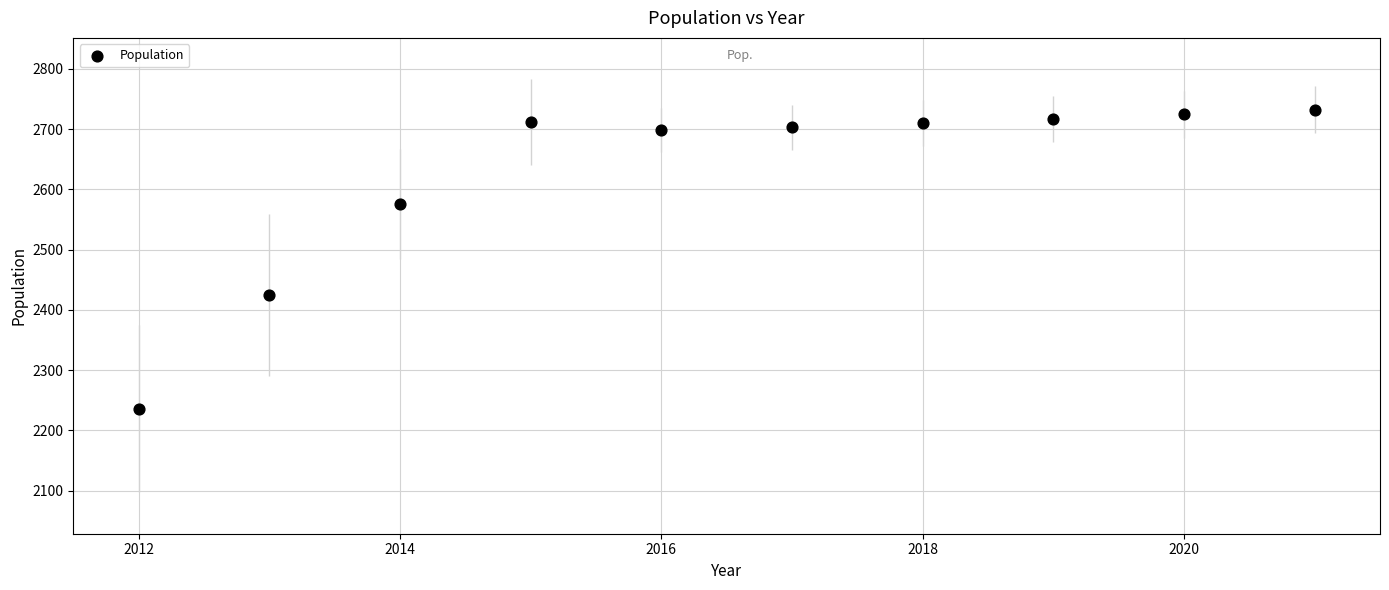

What Y value in the scatter plot is closest to 2484?

2425